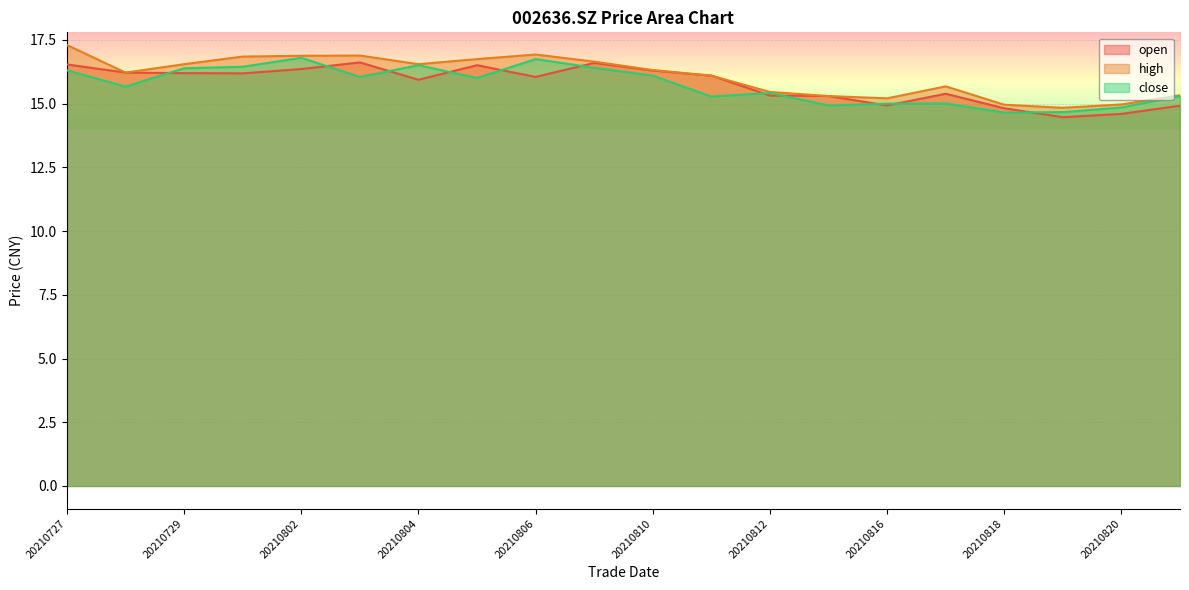

What value does the open series have at 20210804?

15.9